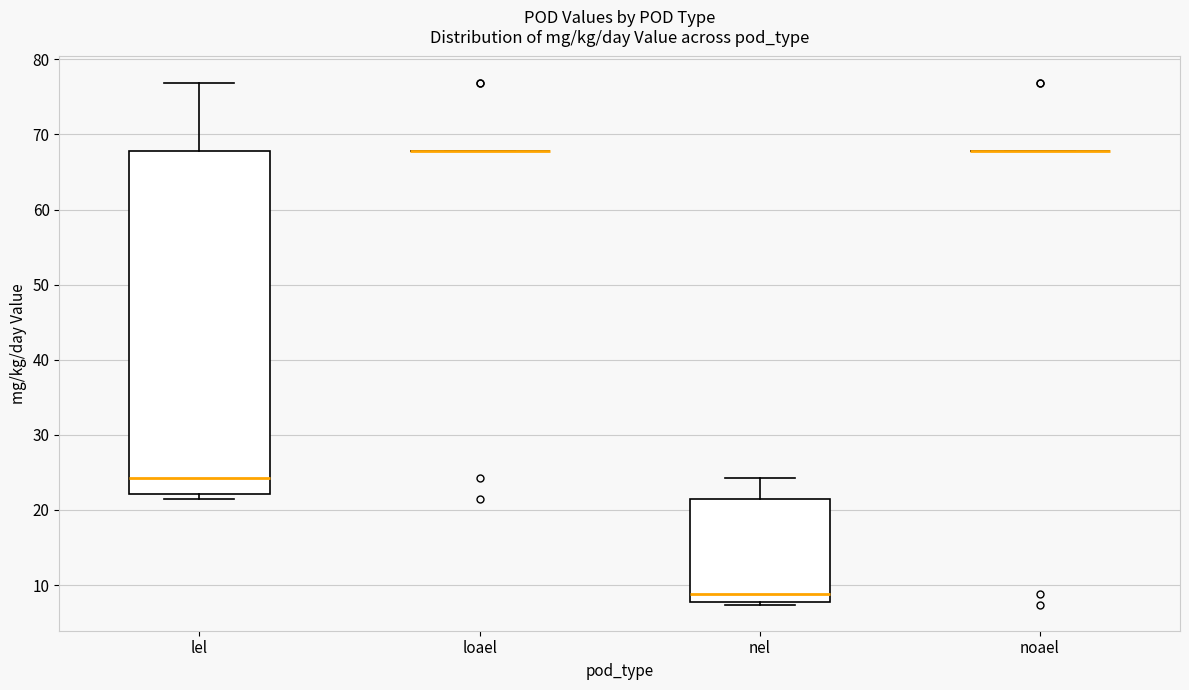

Reading left to right, transcribe this box plot: for each box, give where its median line is, the range the box spans, and where its two whiskers end, as read against the y-axis. The values are not printed on the chart, so give them approximately, as read against the axis.

lel: median 24, box 22 to 68, whiskers 21 to 77
loael: box collapsed to a line at 68, whiskers 68 to 68
nel: median 9, box 8 to 21, whiskers 7 to 24
noael: box collapsed to a line at 68, whiskers 68 to 68